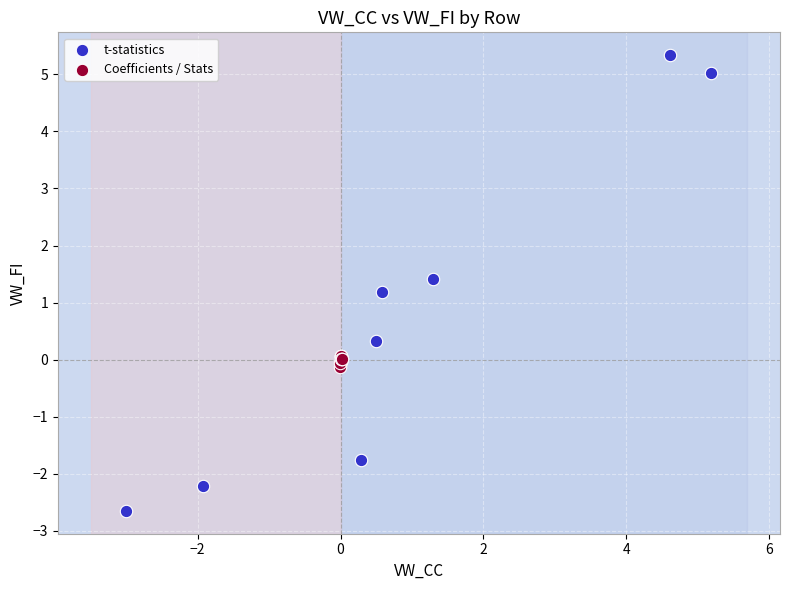

What are all the series names shown in the legend?

t-statistics, Coefficients / Stats